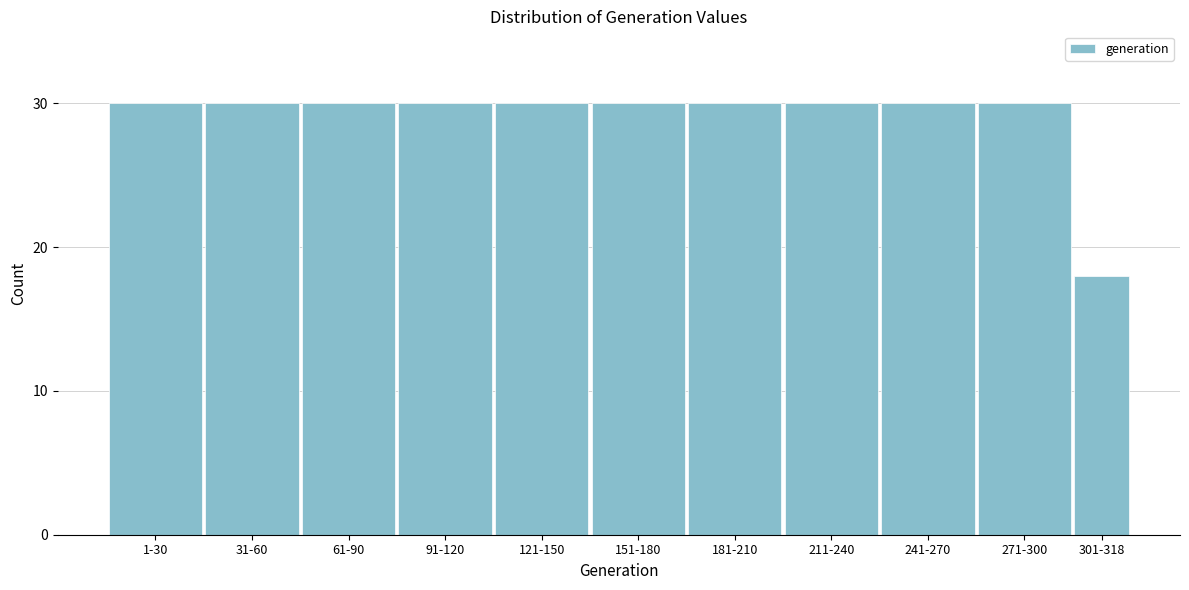

Reading left to right, transcribe all the data shown in this chart.

30	30	30	30	30	30	30	30	30	30	18